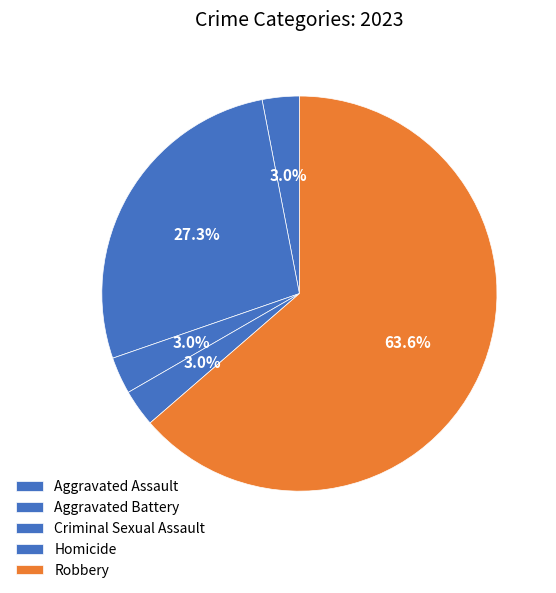

Approximately how many times larger is the value at Robbery compared to Aggravated Battery?

2.3